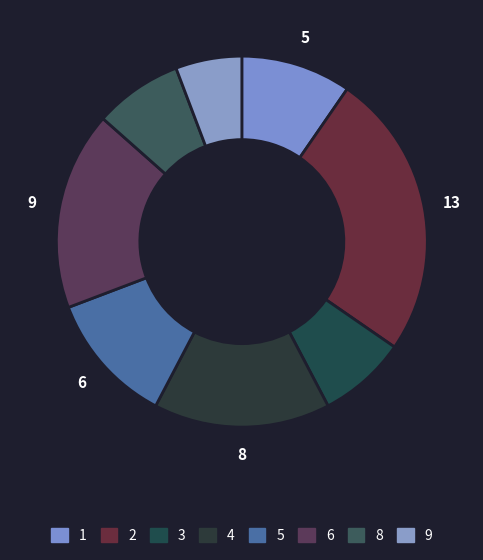

Between 8 and 3, which is larger?

8